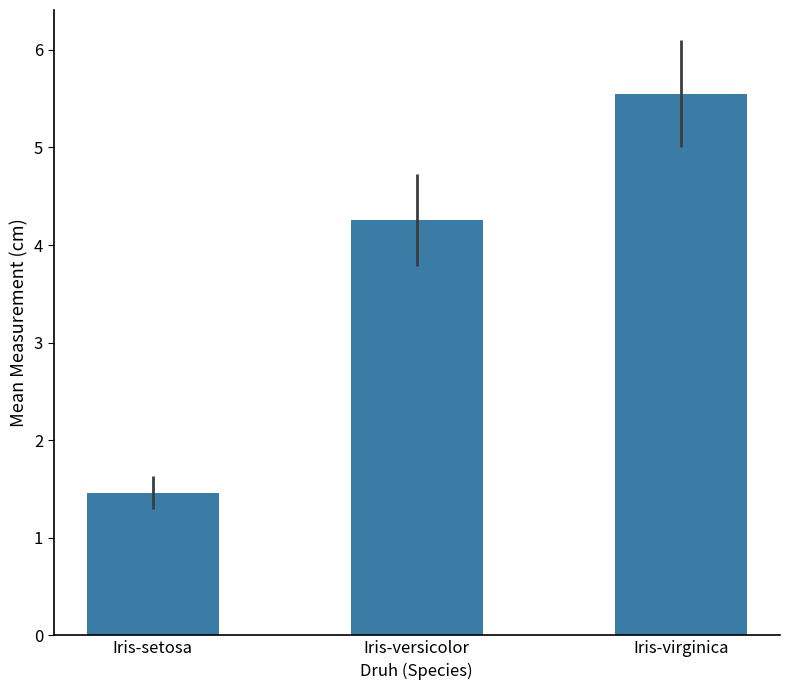

Are the bars grouped side by side (vs. stacked)?

No